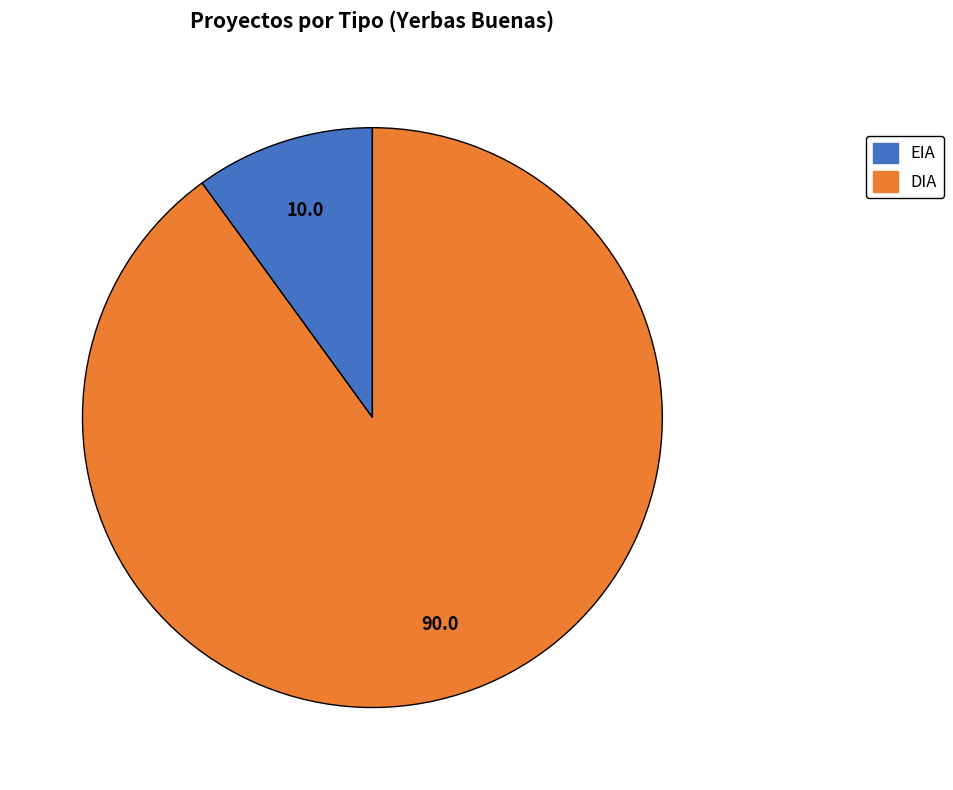

How many slices are in this pie chart?

2